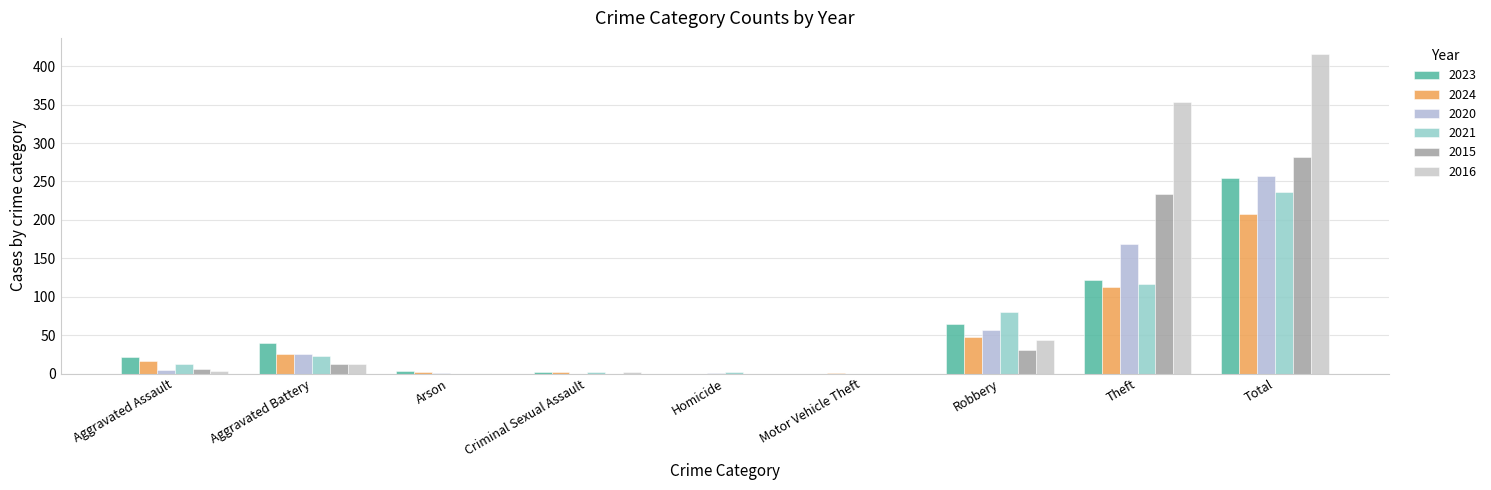

What is the label of the 5th bar from the left?

Homicide